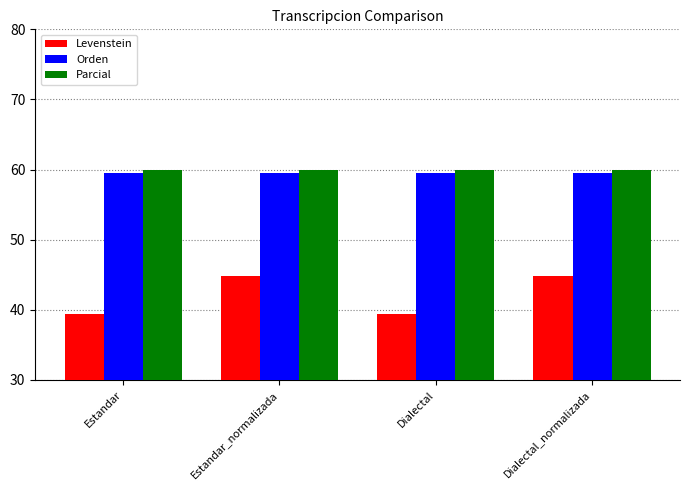

Reading left to right, what are all the values shown in this chart?

Levenstein: 39.4	44.8	39.4	44.8
Orden: 59.6	59.6	59.6	59.6
Parcial: 60.0	60.0	60.0	60.0